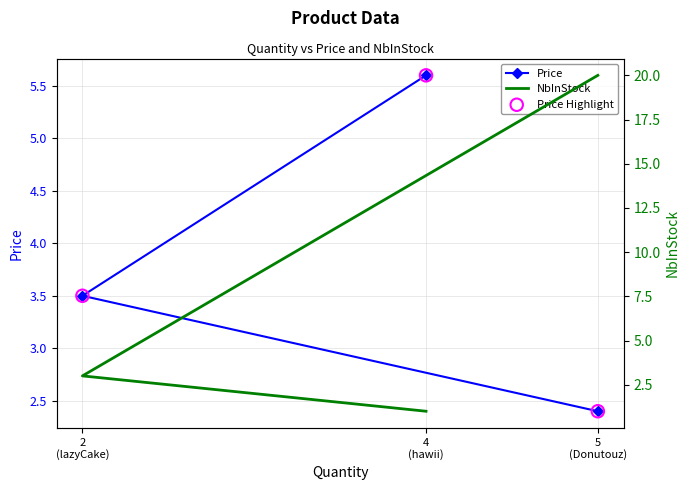

At how many categories does at least one series exceed 5?

2